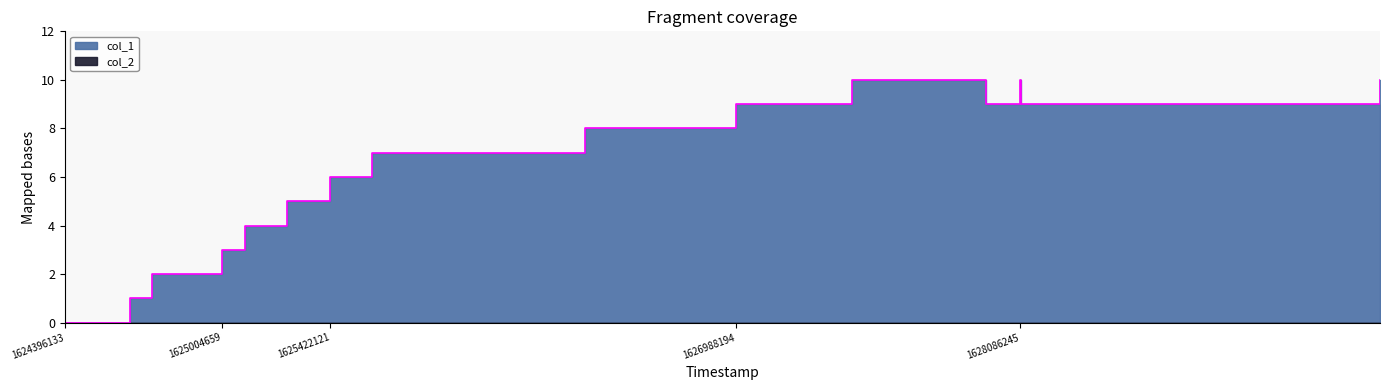

The chart shows a value of 9 at 1628089852. True or false?

True